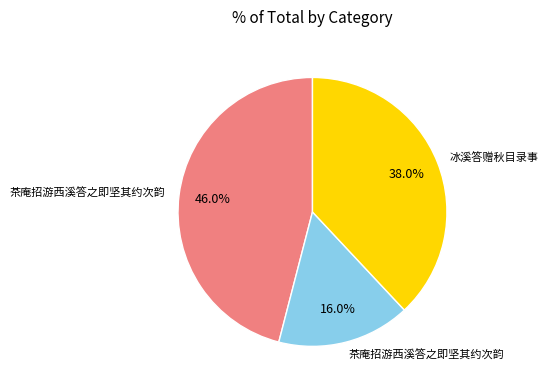

Does any single category account for the majority?

No